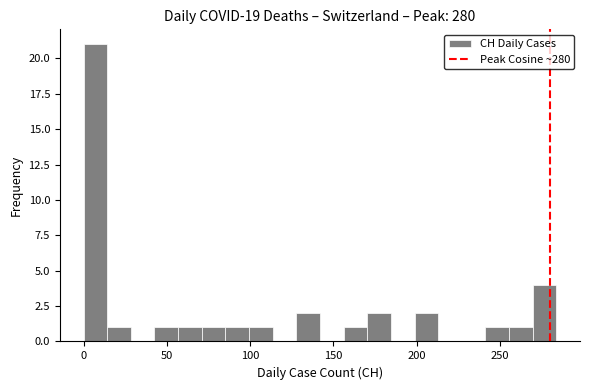

Around what value on the x-axis is the tallest bar? Give the approximate position of its centre, as read against the axis.

5